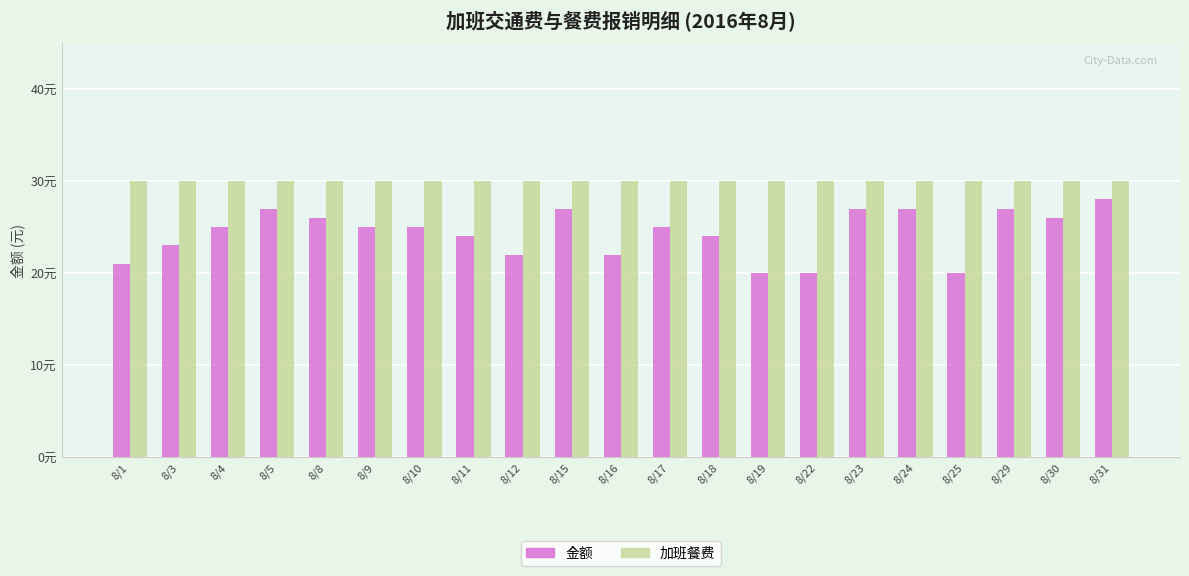

At 8/19, list the series in order from largest to smallest.

加班餐费, 金额